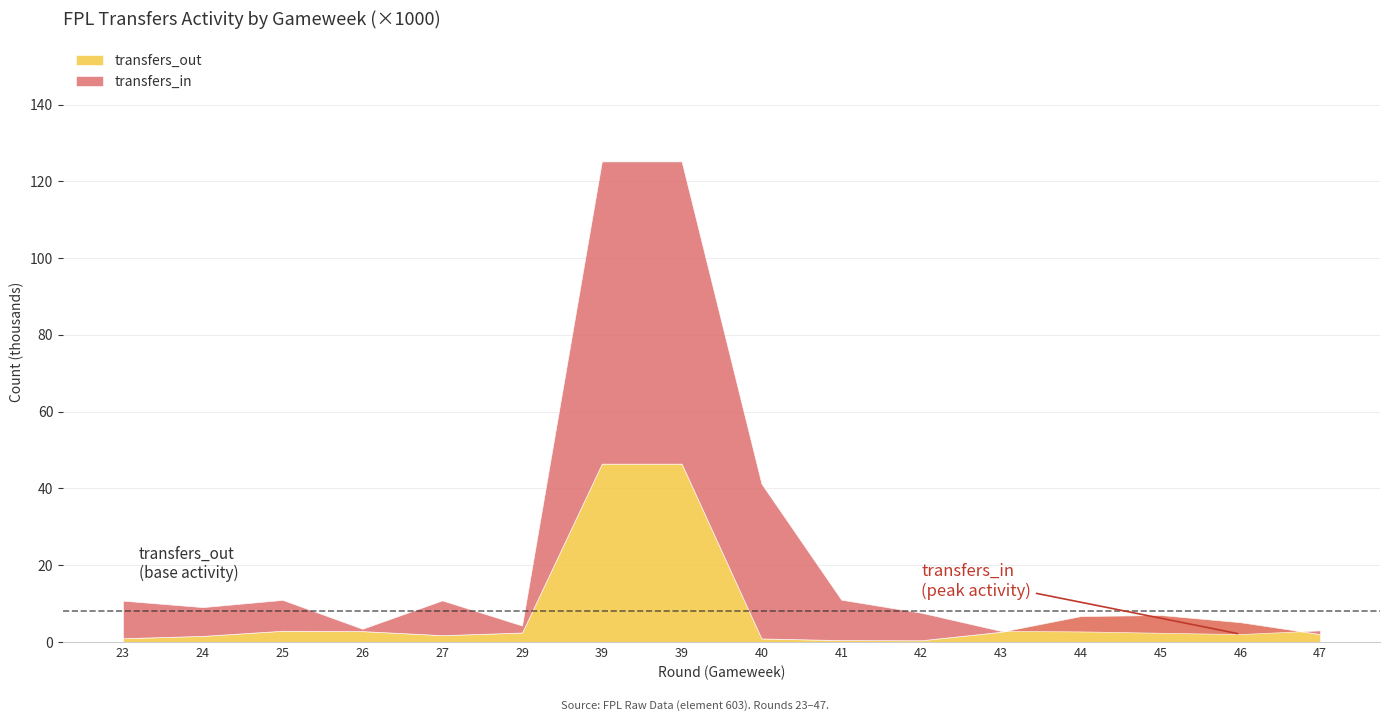

What is the spread (max minus min) of values at 25?

8044